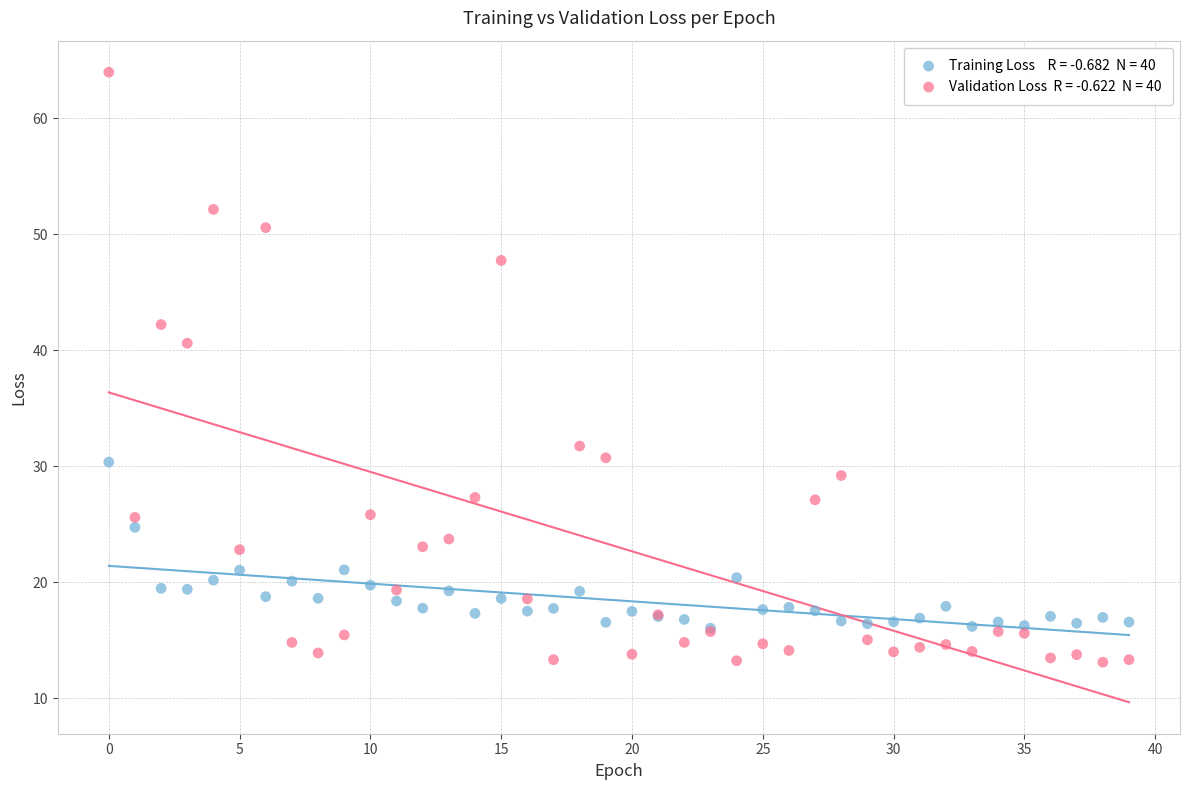

Across all series, what Y value is closest to 38?

40.6